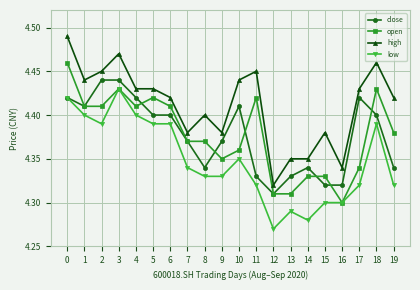

What is the total value across all series at 15?

17.3